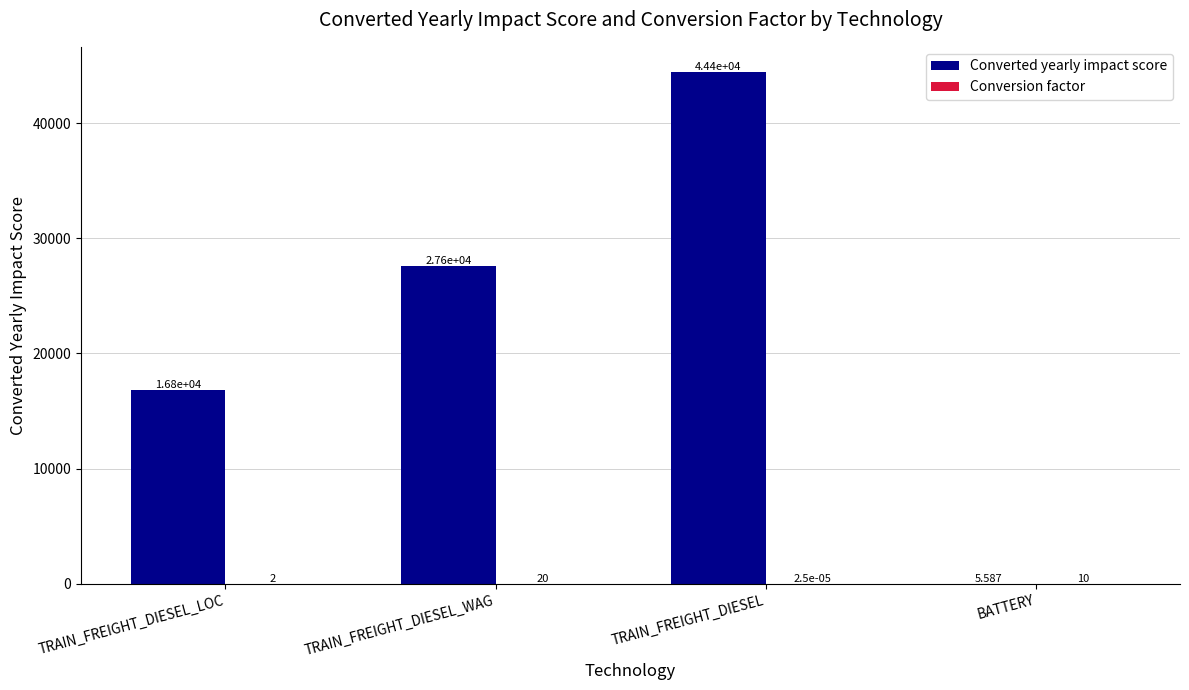

Between TRAIN_FREIGHT_DIESEL_LOC and BATTERY, which series saw the biggest shift?

Converted yearly impact score